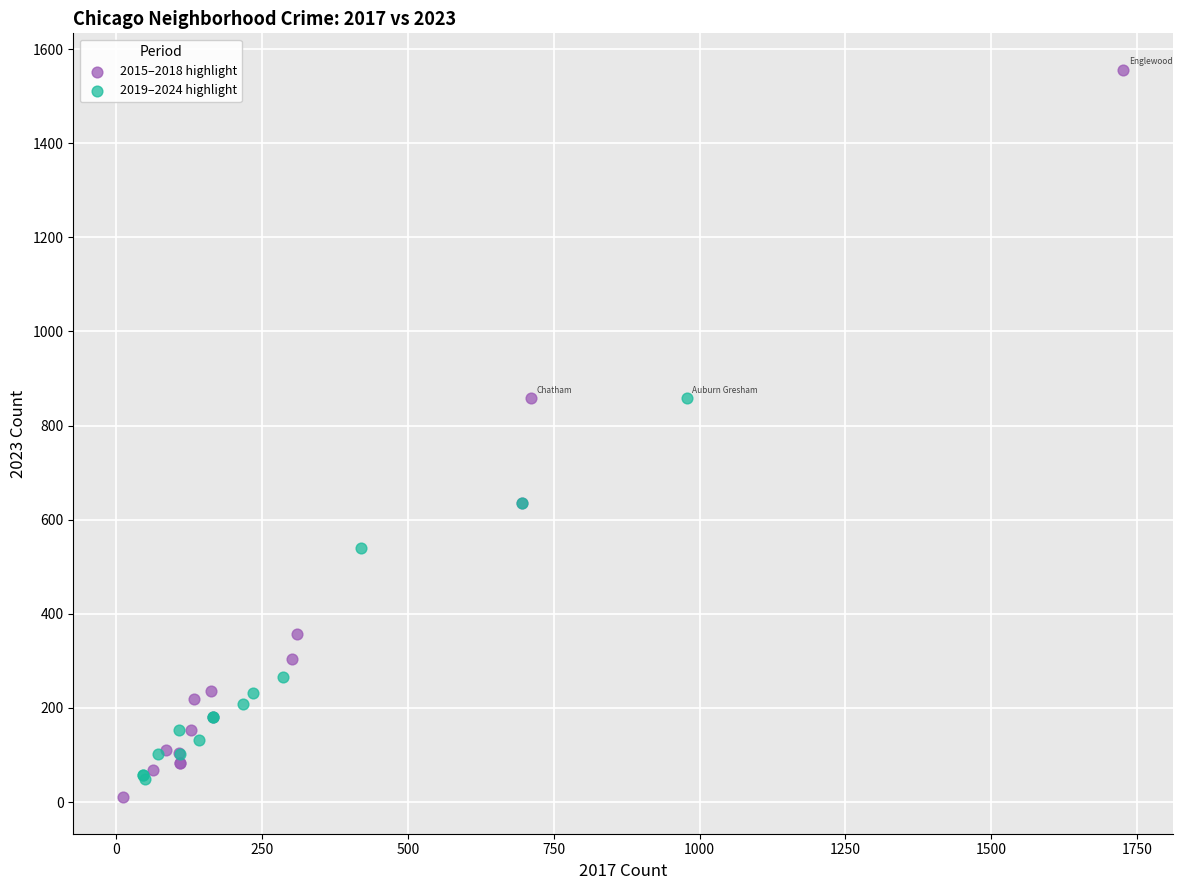

Which series reaches the maximum Y coordinate?

2015–2018 highlight